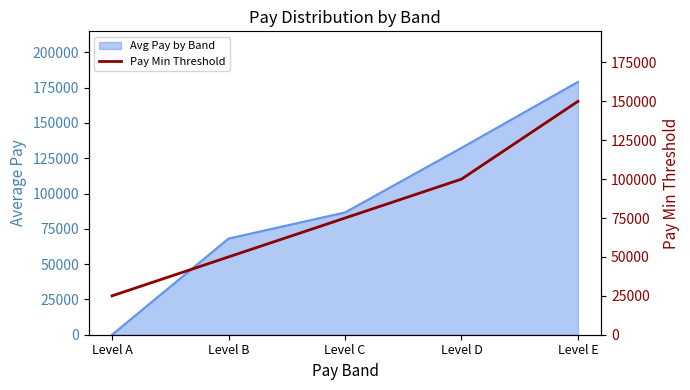

The chart shows a value of 27995 at Level B. True or false?

False